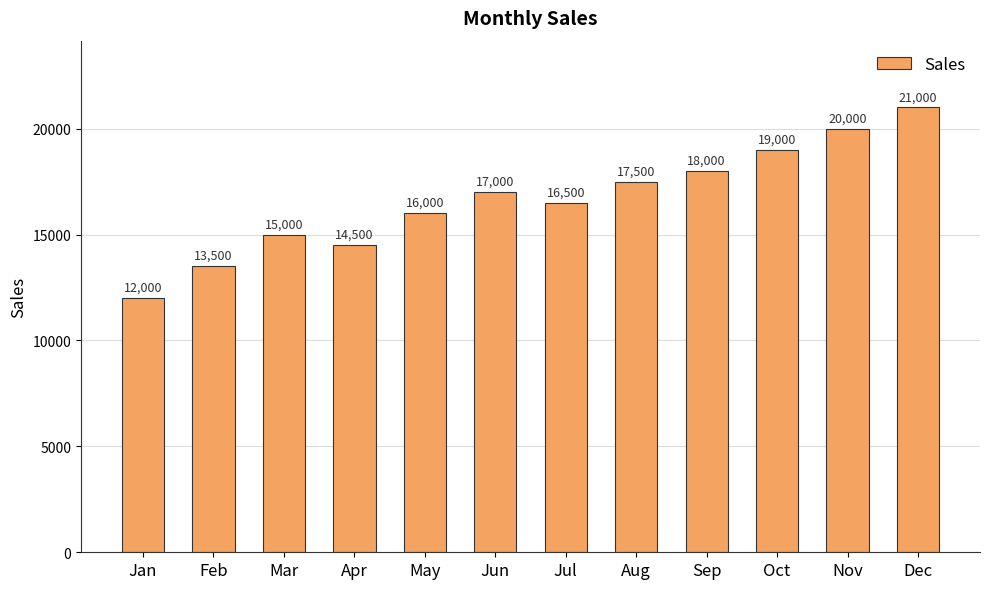

At which label is the value closest to 16500?

Jul